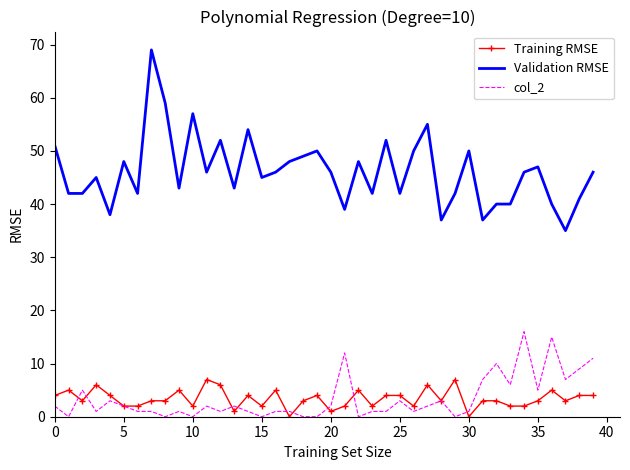

Which series has the largest total across all categories?

Validation RMSE